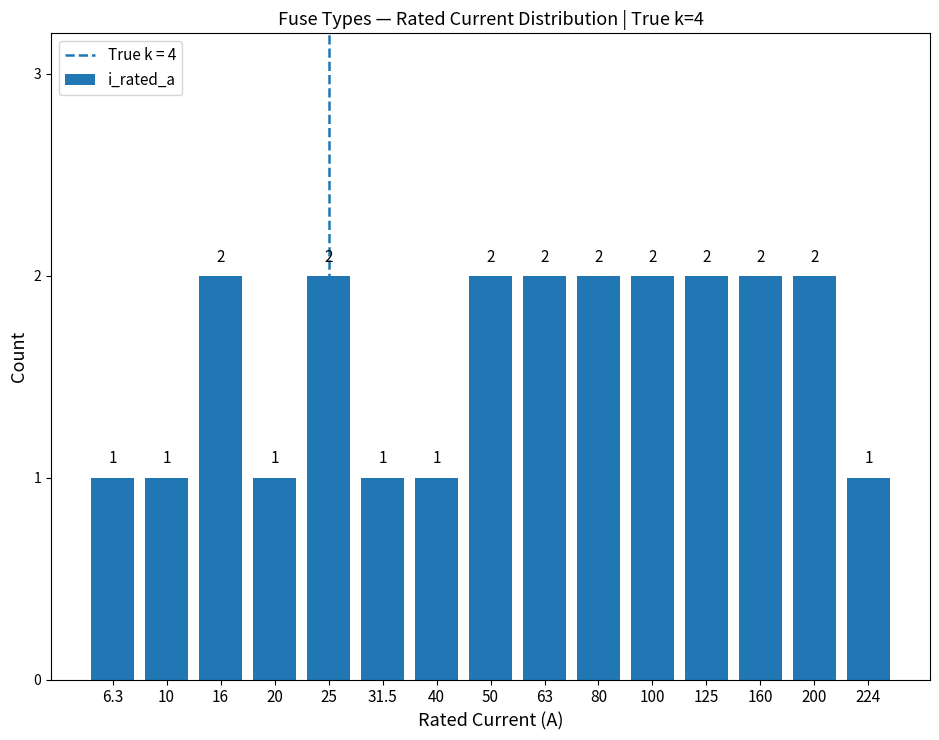

Count the values in the range 1 to 2.

15